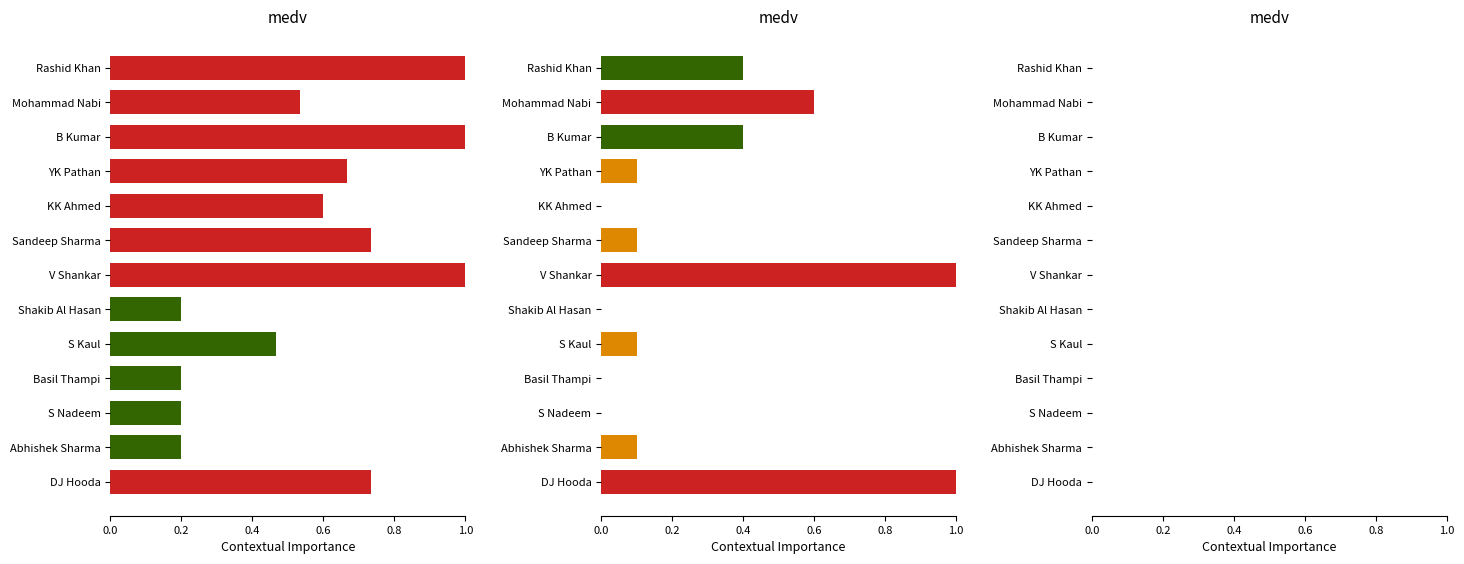

How many data points does each series have?

13